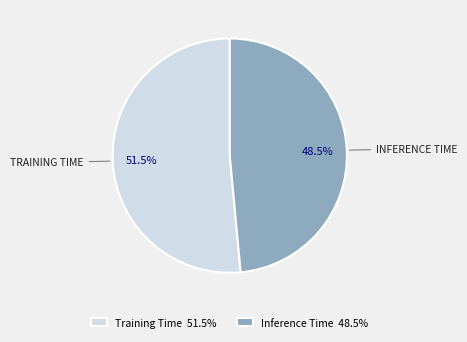

Which slice is the smallest?

Inference Time